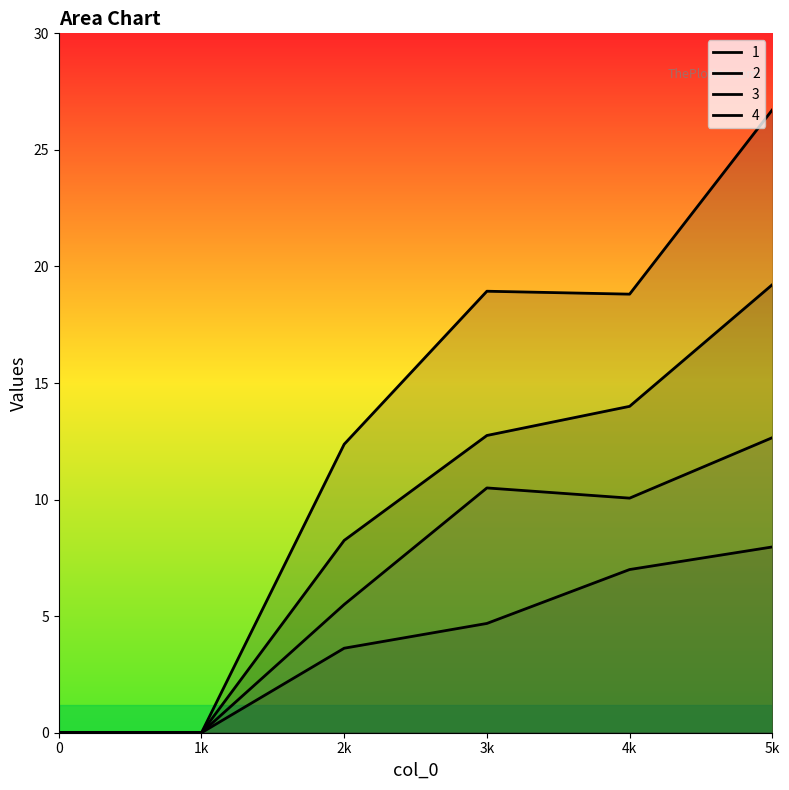

Where is 1 nearest to the value 9?

2k